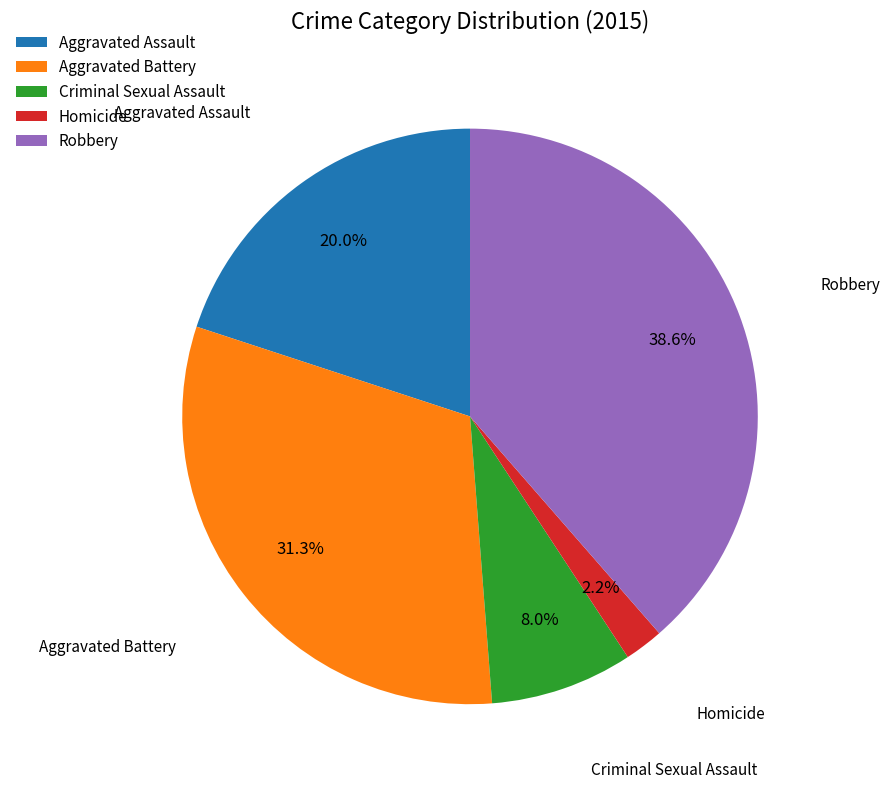

What percentage is the Homicide slice, to the nearest percent?

2%